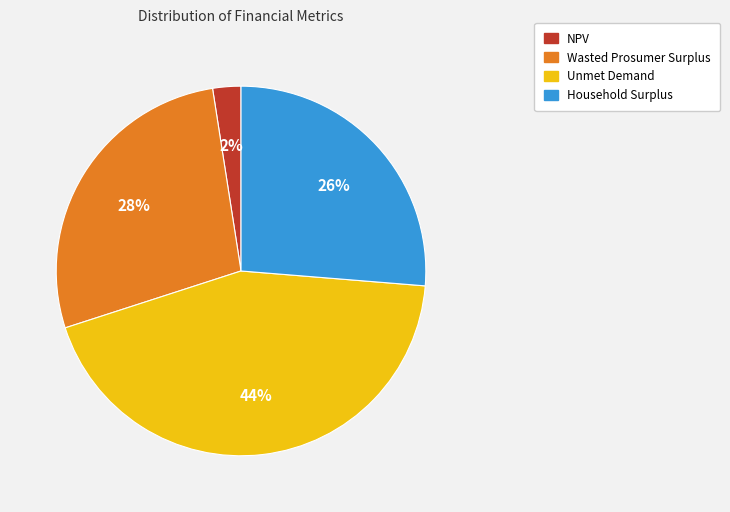

How many slices are in this pie chart?

4